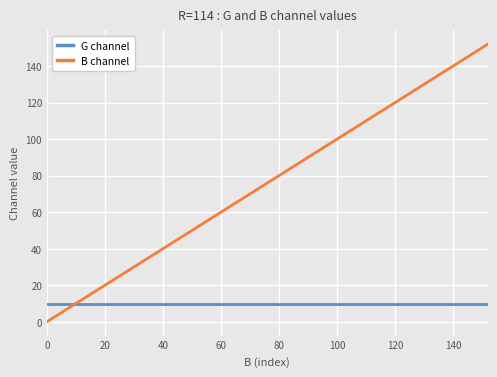

How many lines are shown in the chart?

2